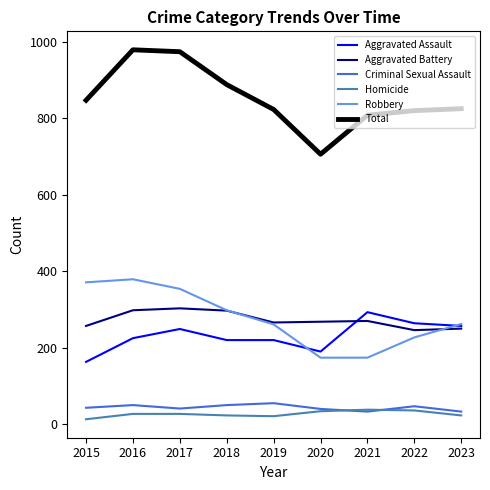

At which label does Aggravated Assault reach its peak?

2021